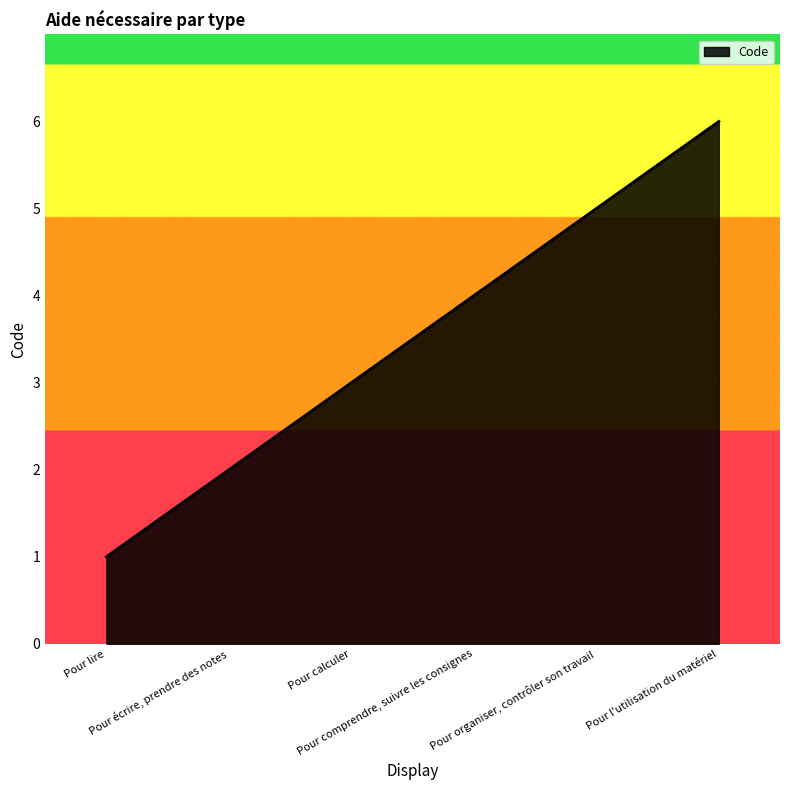

Between Pour comprendre, suivre les consignes and Pour l'utilisation du matériel, which is larger?

Pour l'utilisation du matériel